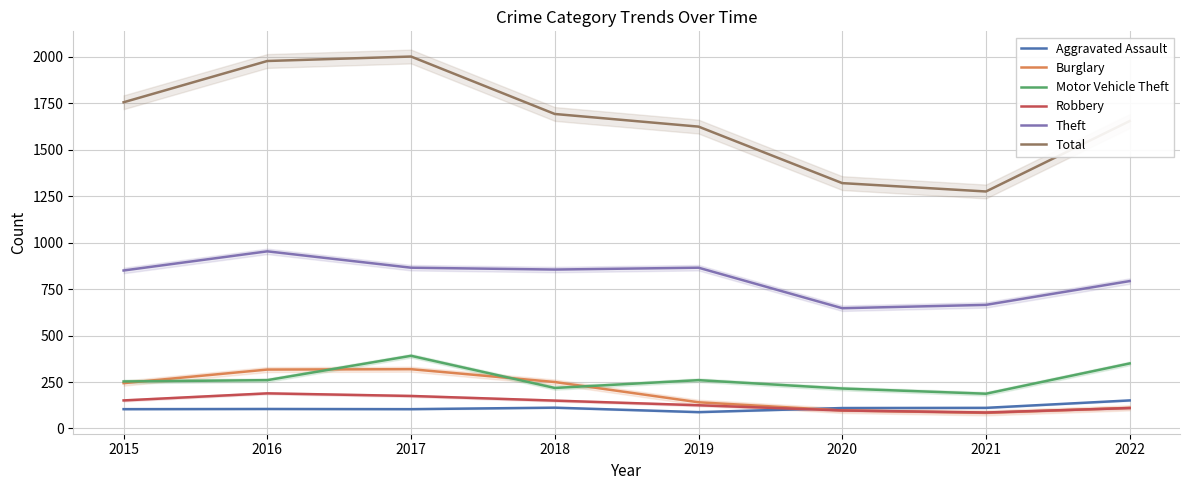

Is it true that Motor Vehicle Theft equals 375 at 2020?

False